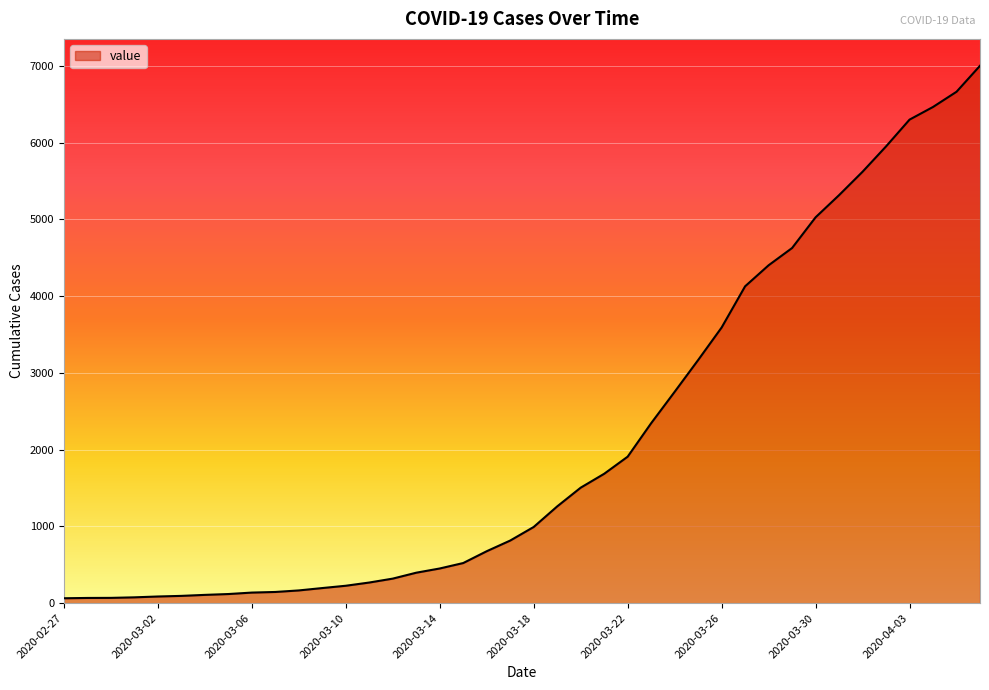

What is the greatest value displayed?

7003